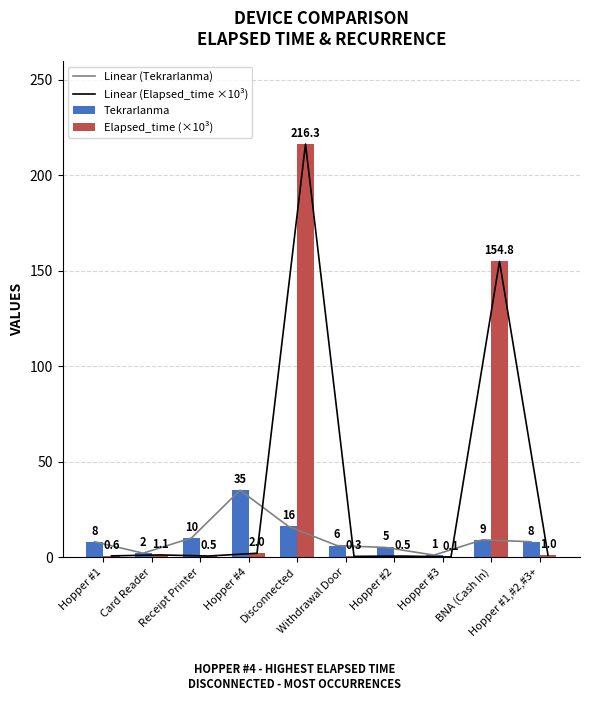

Does the chart contain any negative values?

No